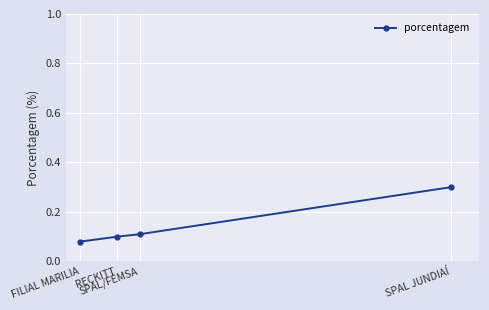

How many lines are shown in the chart?

1